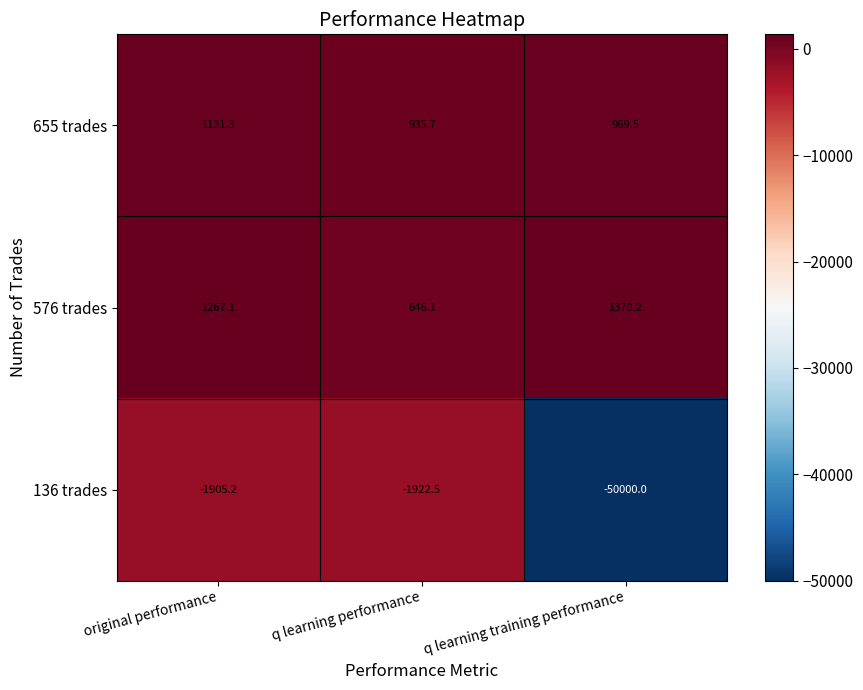

Rank the series at original performance from highest to lowest value.

576 trades, 655 trades, 136 trades